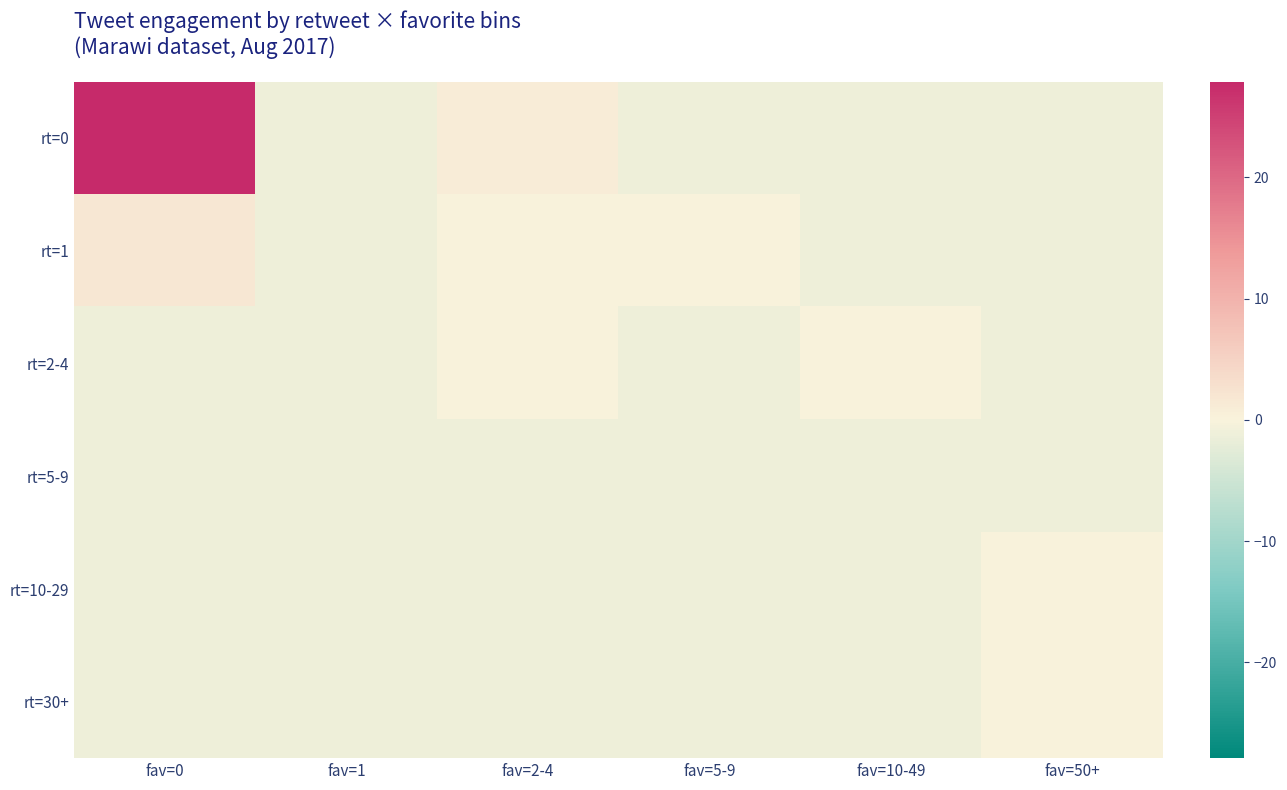

Which series has the widest spread of values?

rt=0